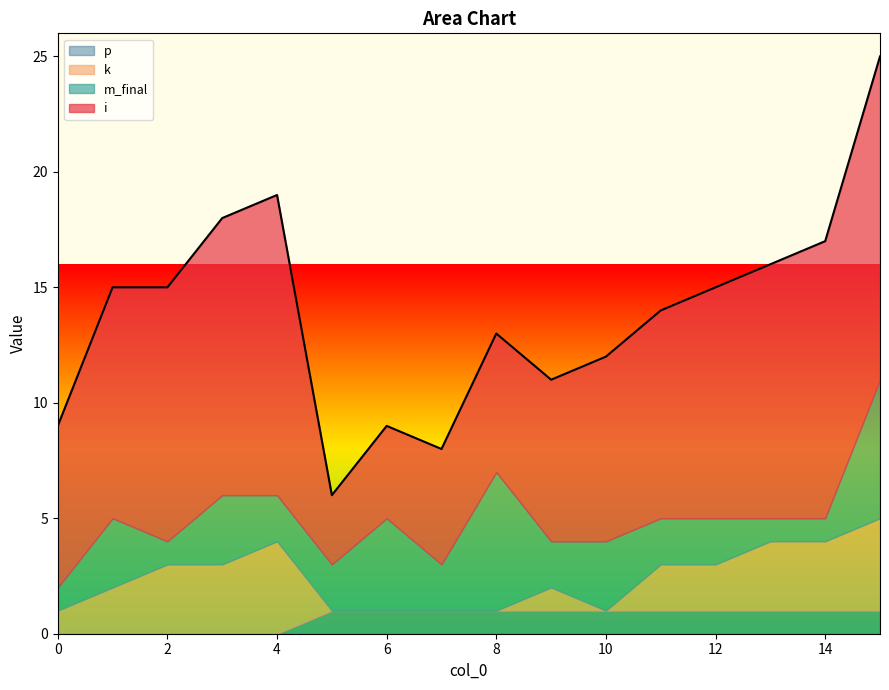

Read the k value at 3.

3